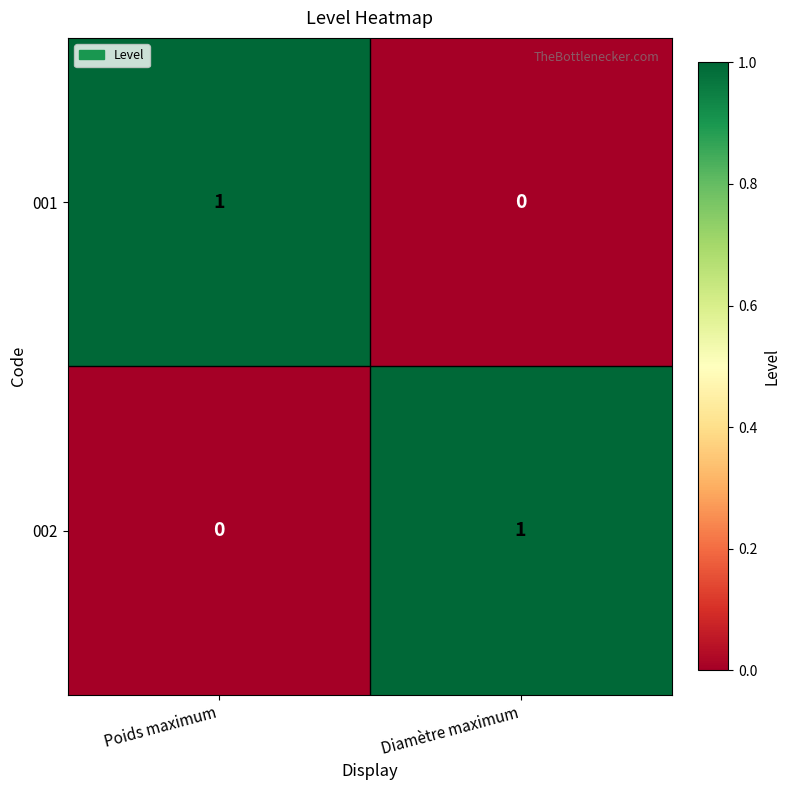

Reading left to right, transcribe all the data shown in this chart.

001: Poids maximum=1	Diamètre maximum=0
002: Poids maximum=0	Diamètre maximum=1